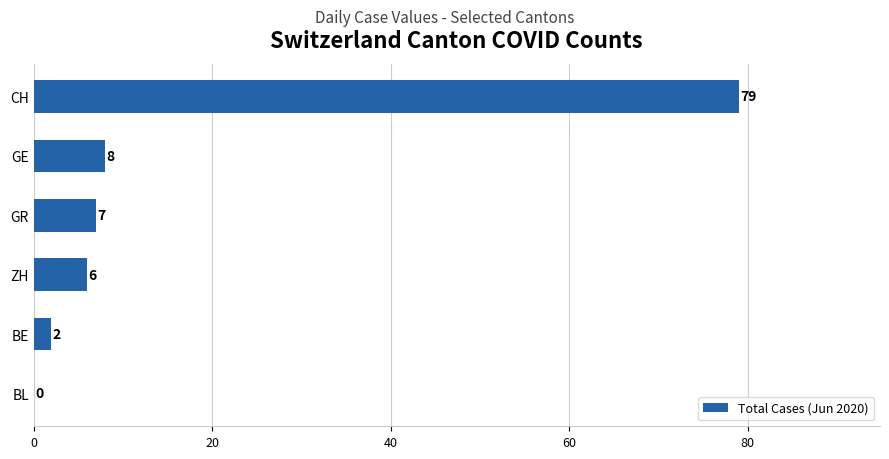

Reading bottom to top, extract all data points from this chart.

BL=0	BE=2	ZH=6	GR=7	GE=8	CH=79